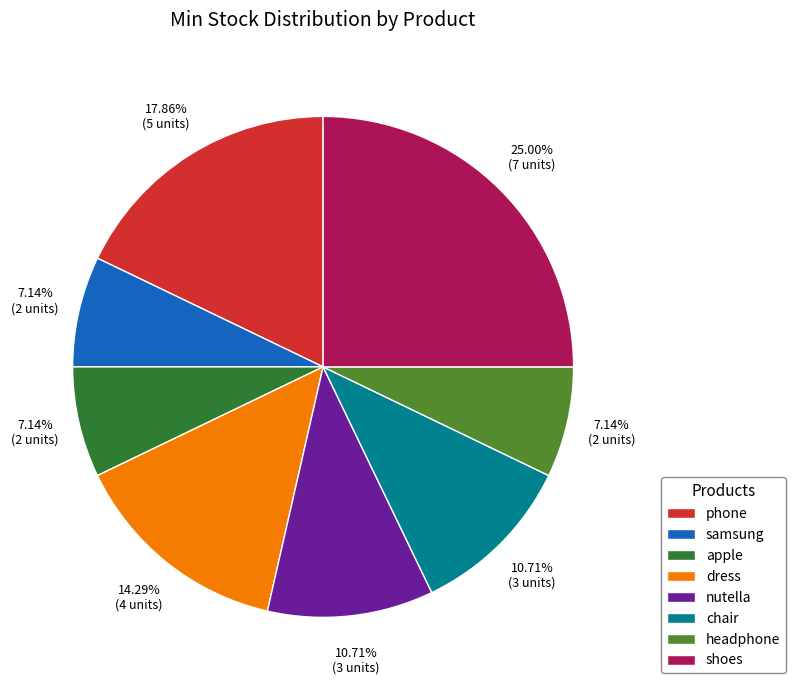

Is it true that nutella is 11% of the pie?

True